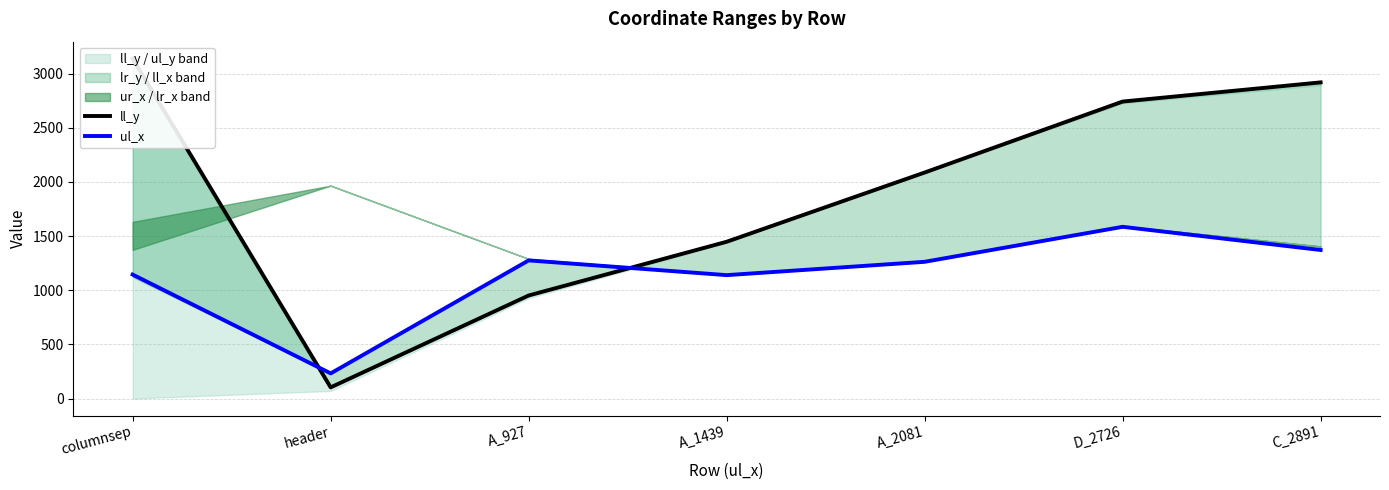

Reading right to left, extract all data points from this chart.

ll_y: 2918	2741	2086	1447	951	103	3137
ul_x: 1371	1585	1262	1139	1275	232	1144